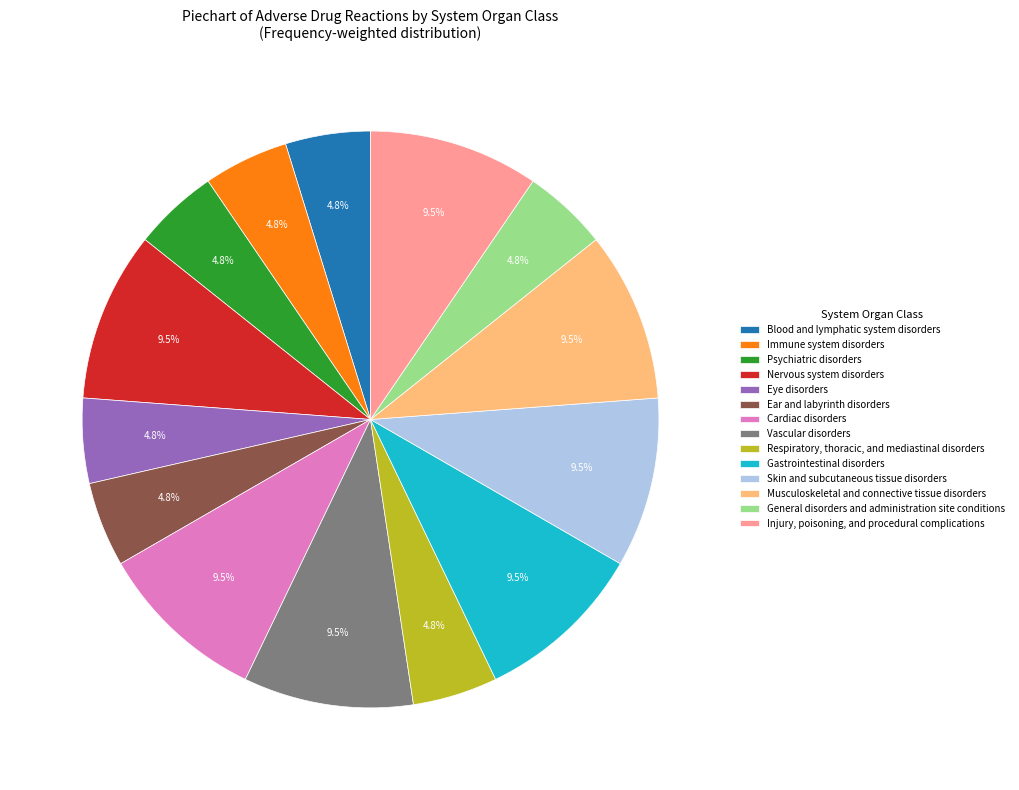

What is the ratio of the value at Ear and labyrinth disorders to the value at Nervous system disorders?

0.5